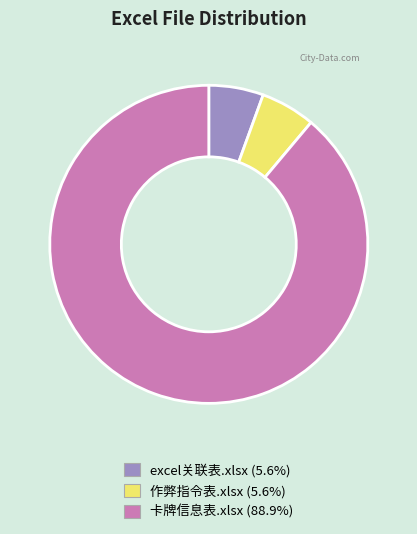

How many slices are in this pie chart?

3